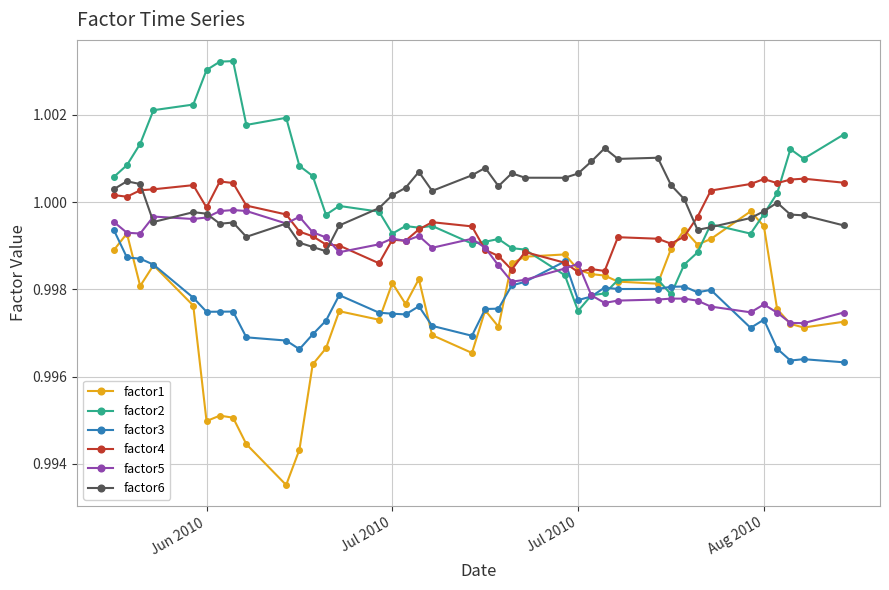

True or false: factor5 has more than 2 points higher than both neighbors.

True